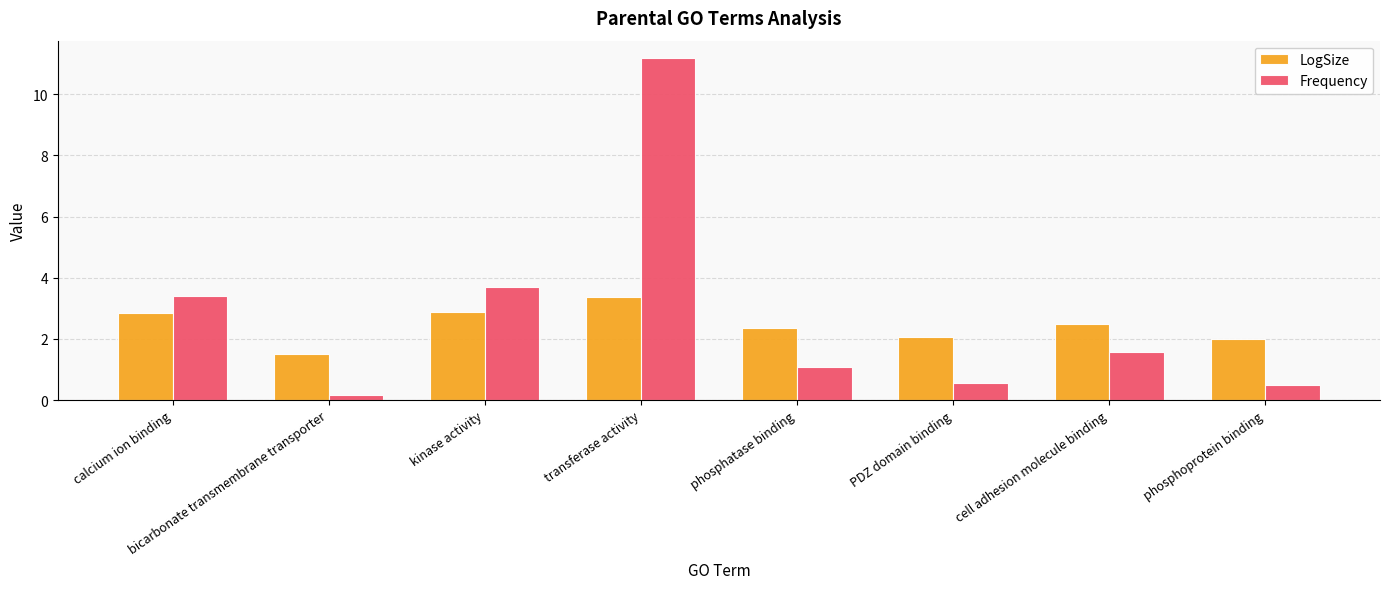

The value of LogSize at cell adhesion molecule binding is 0.9. True or false?

False